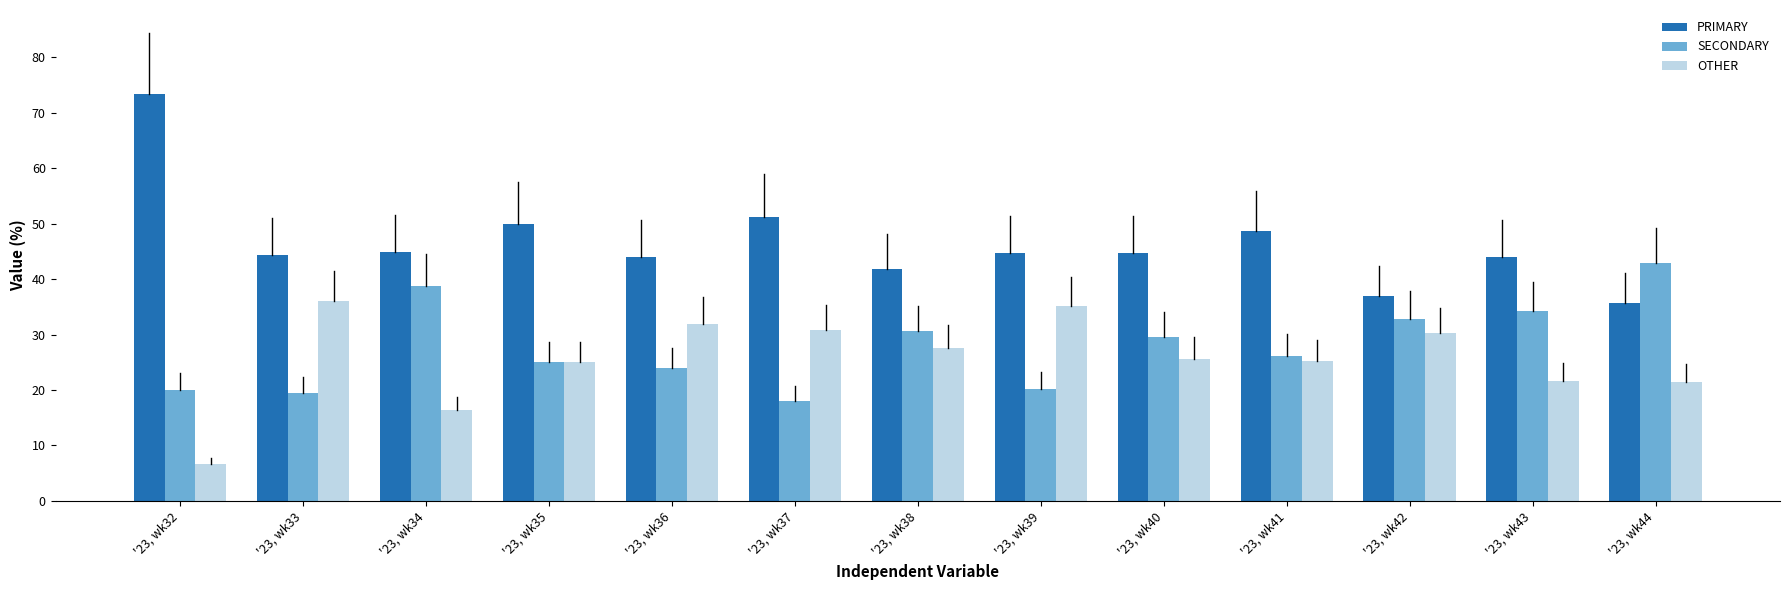

What is the difference between the highest and lowest values at '23, wk33?

25.0